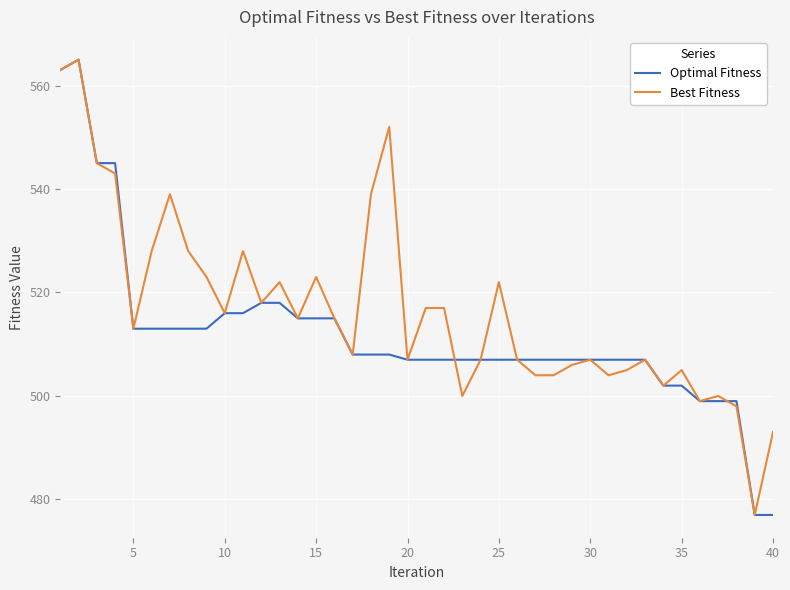

Which series has the largest total across all categories?

Best Fitness